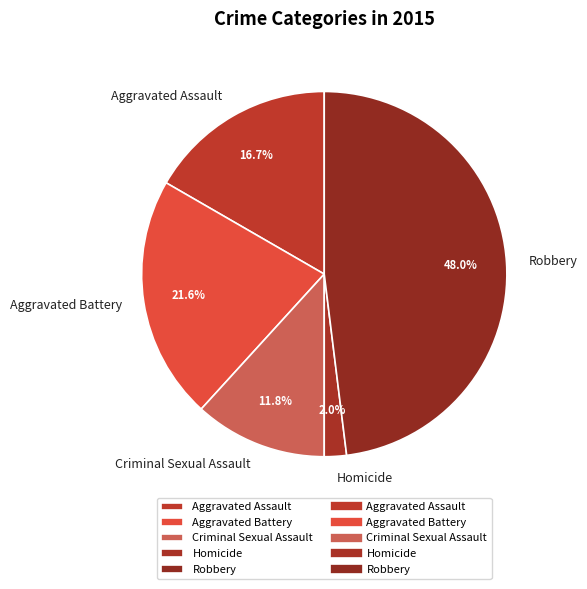

What percentage is NOT represented by Robbery?

52.0%